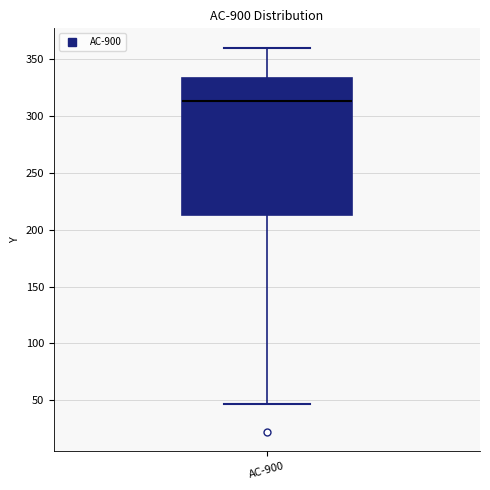

Where does the upper whisker of the box for AC-900 end on the y-axis? The values are not printed on the chart, so give them approximately, as read against the axis.

360